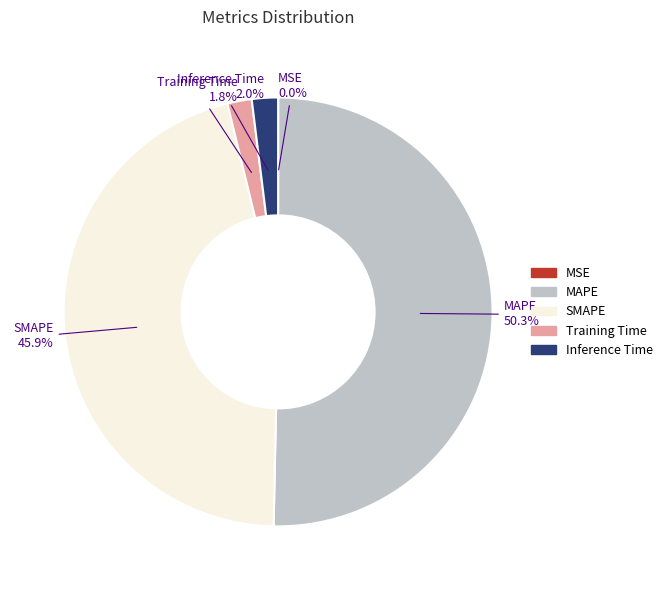

Is it true that SMAPE is 46% of the pie?

True